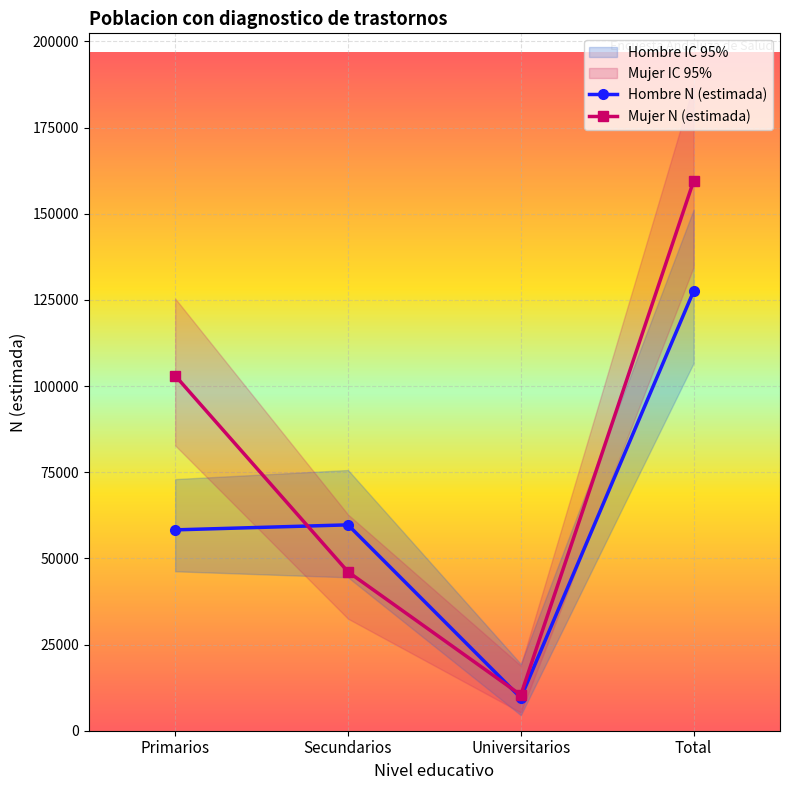

What is the minimum value for Mujer N (estimada)?

10370